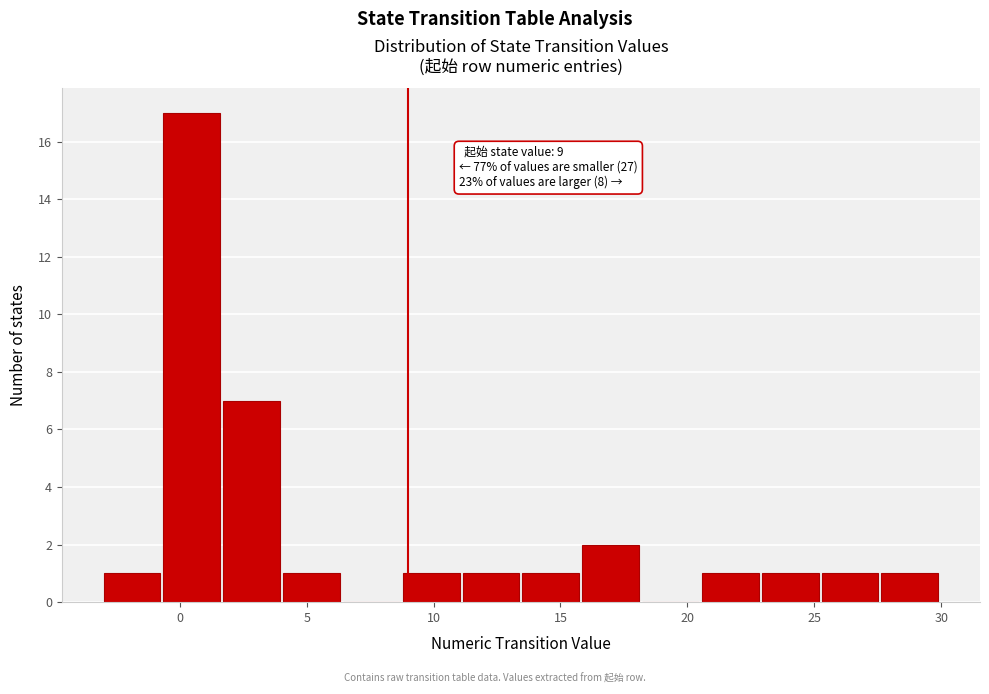

Which range on the x-axis has the tallest bar?

-0.5 to 1.5